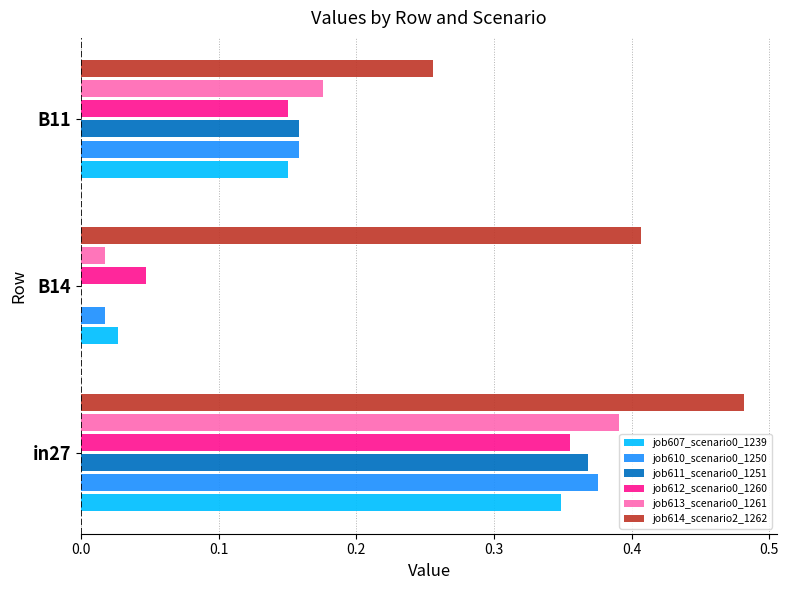

Which category has the highest value in the job607_scenario0_1239 series?

in27